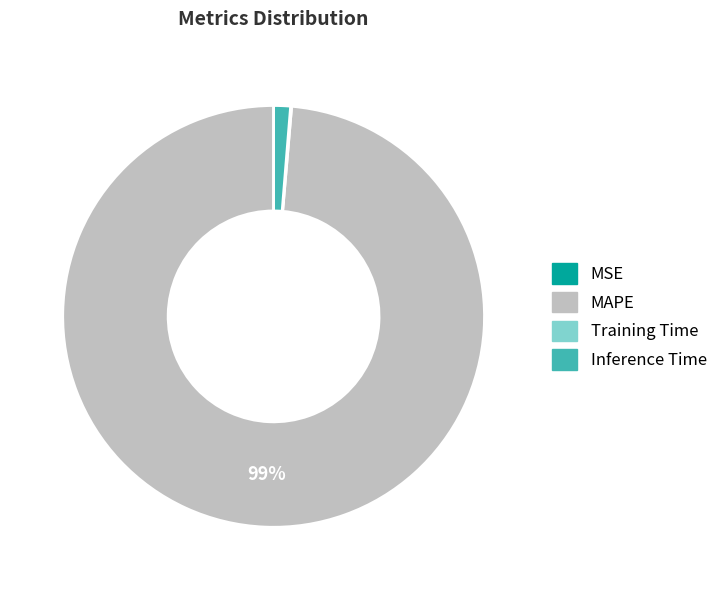

Is there any slice that represents more than half of the pie?

Yes